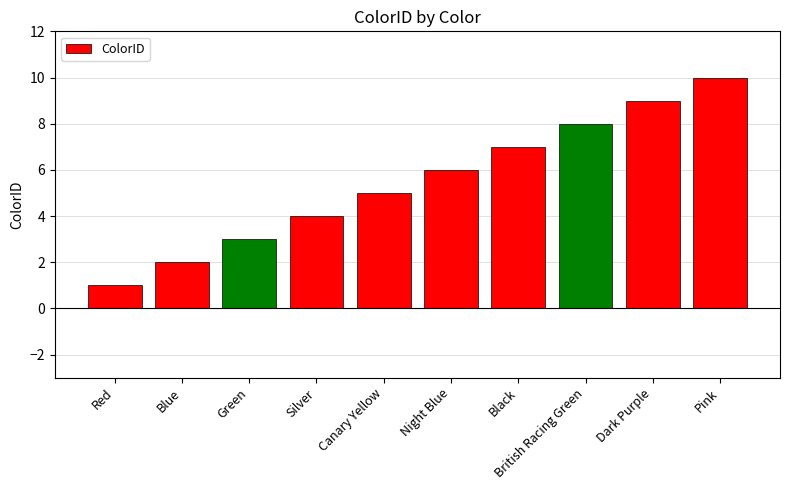

What is the value of the 6th bar from the left?

6